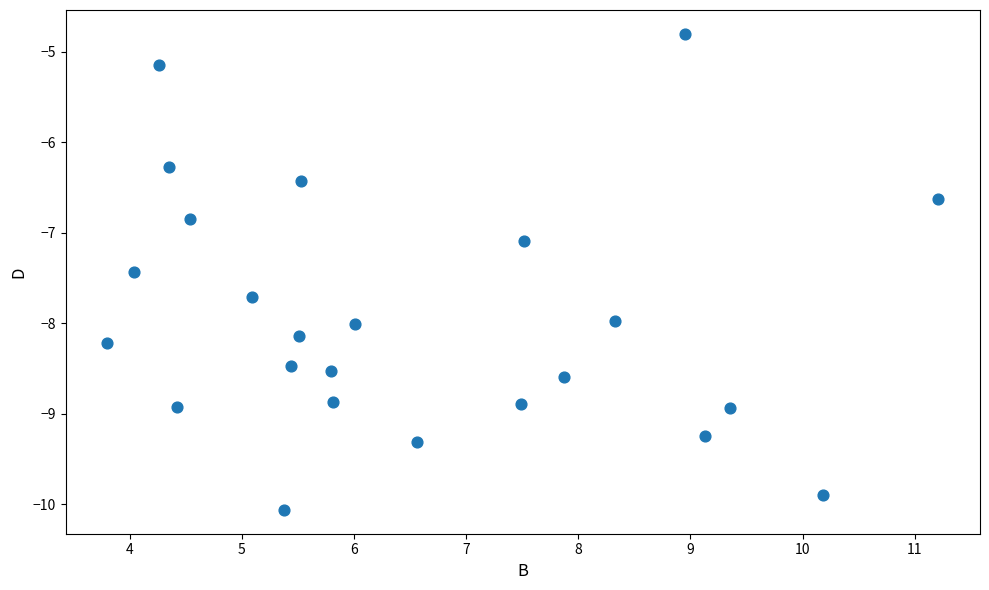

What Y value in the scatter plot is closest to -7?

-7.1